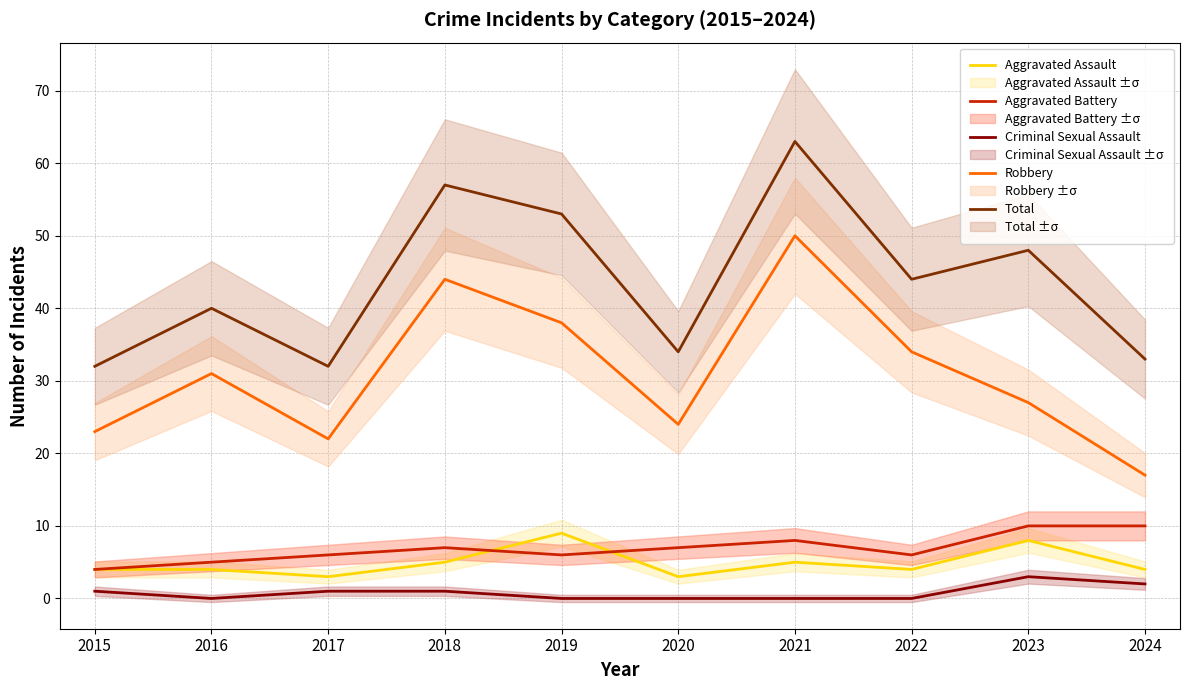

What is the sum of all Criminal Sexual Assault values?

8